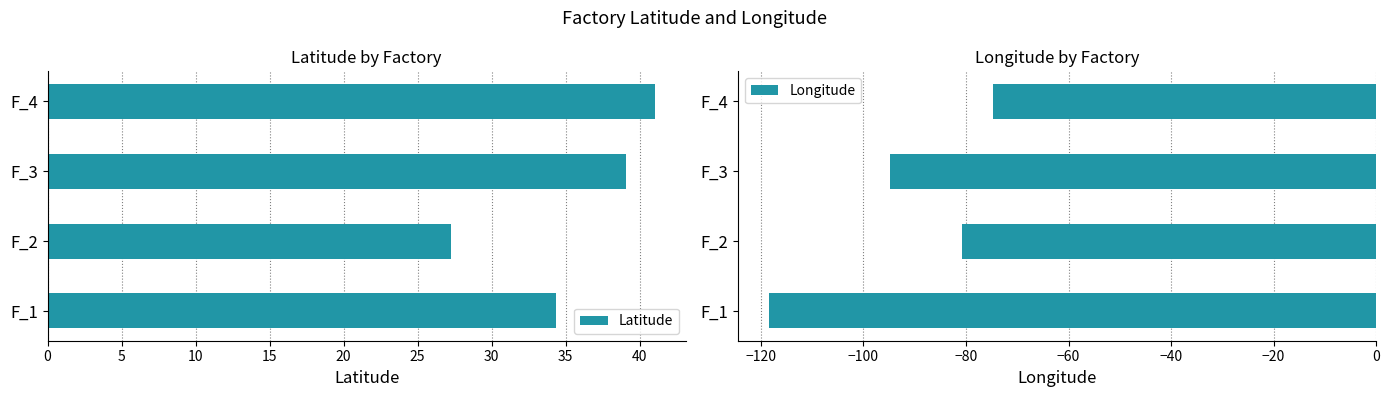

List the series in order of their overall mean, highest first.

Latitude, Longitude